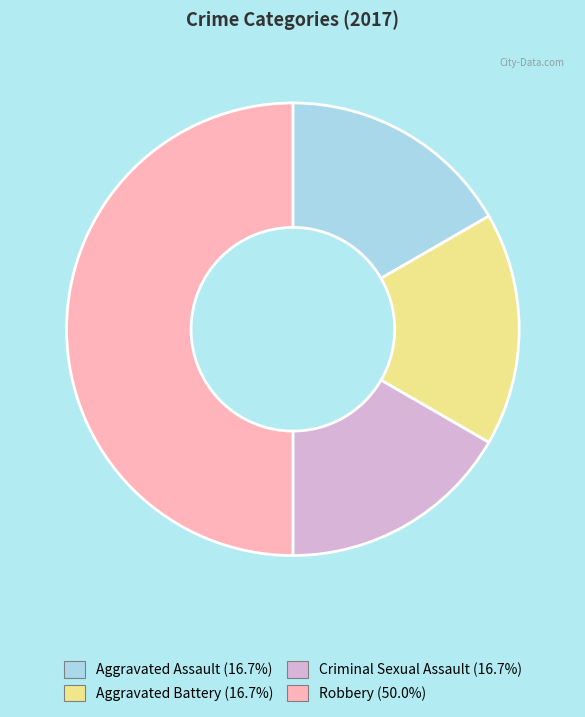

What is the ratio of the value at Robbery to the value at Criminal Sexual Assault?

3.0